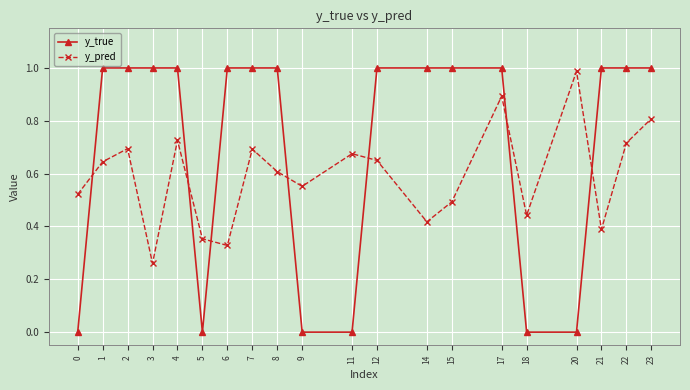

How many interior local peaks does the y_pred series have?

6